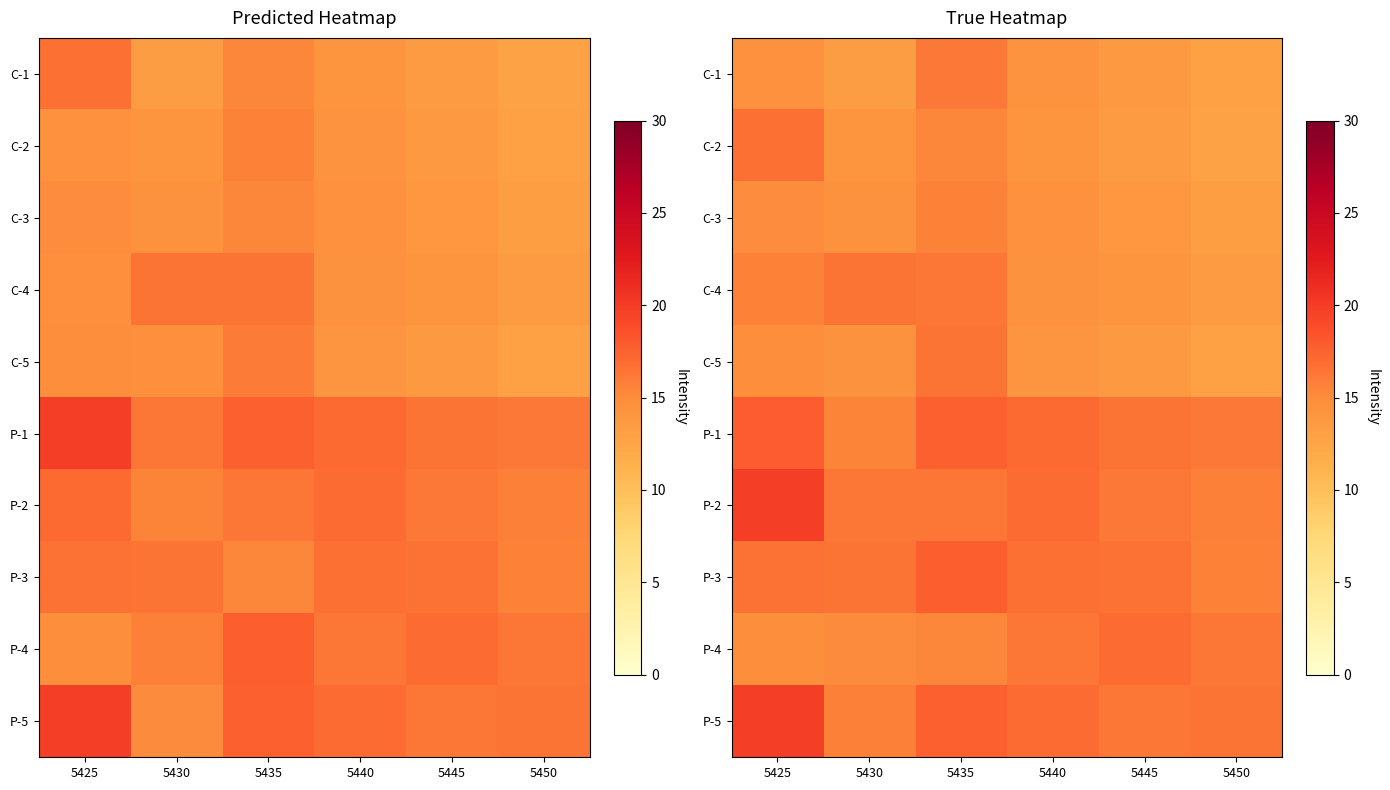

What is the highest value of the P-3 series?

17.7